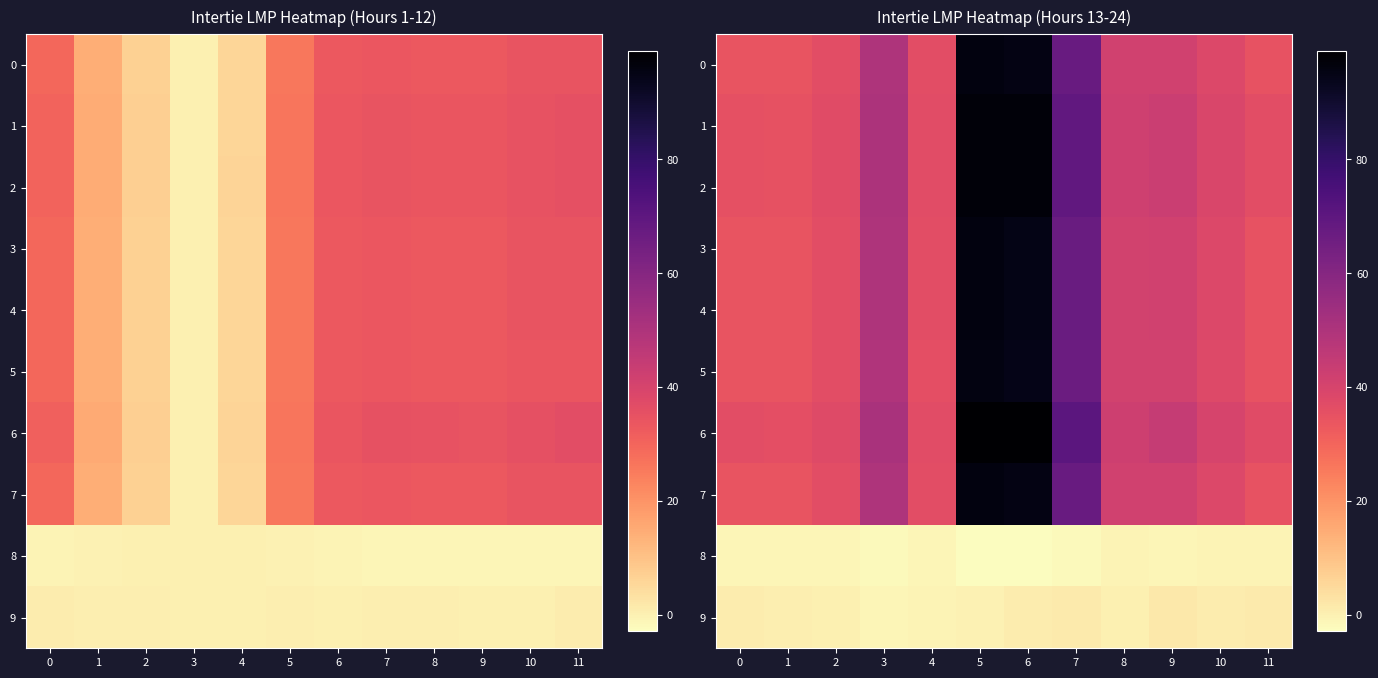

Count the number of data series in this chart.

10